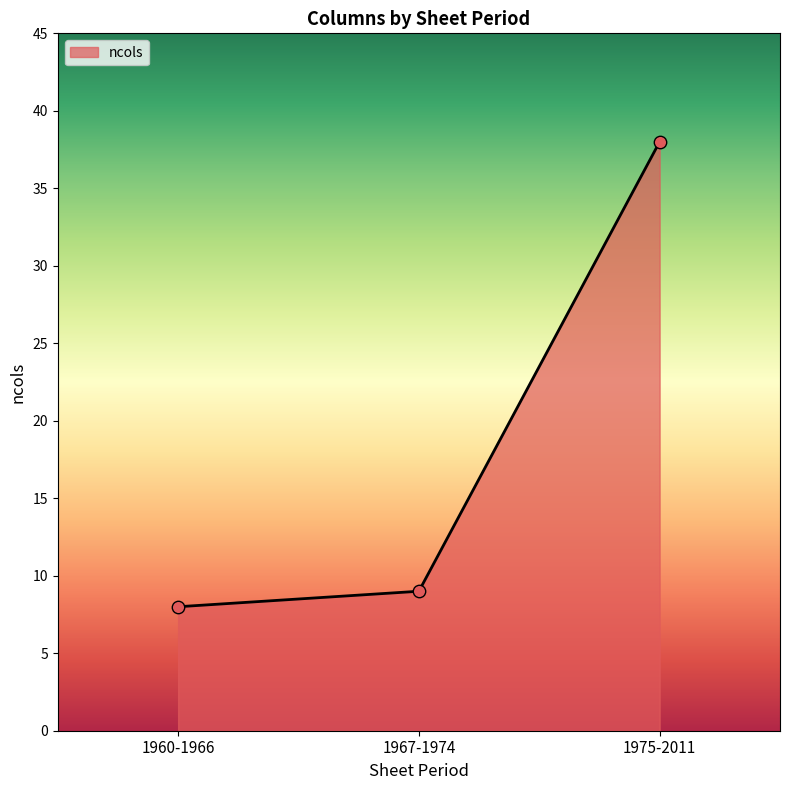

What is the ratio of the value at 1960-1966 to the value at 1967-1974?

0.9